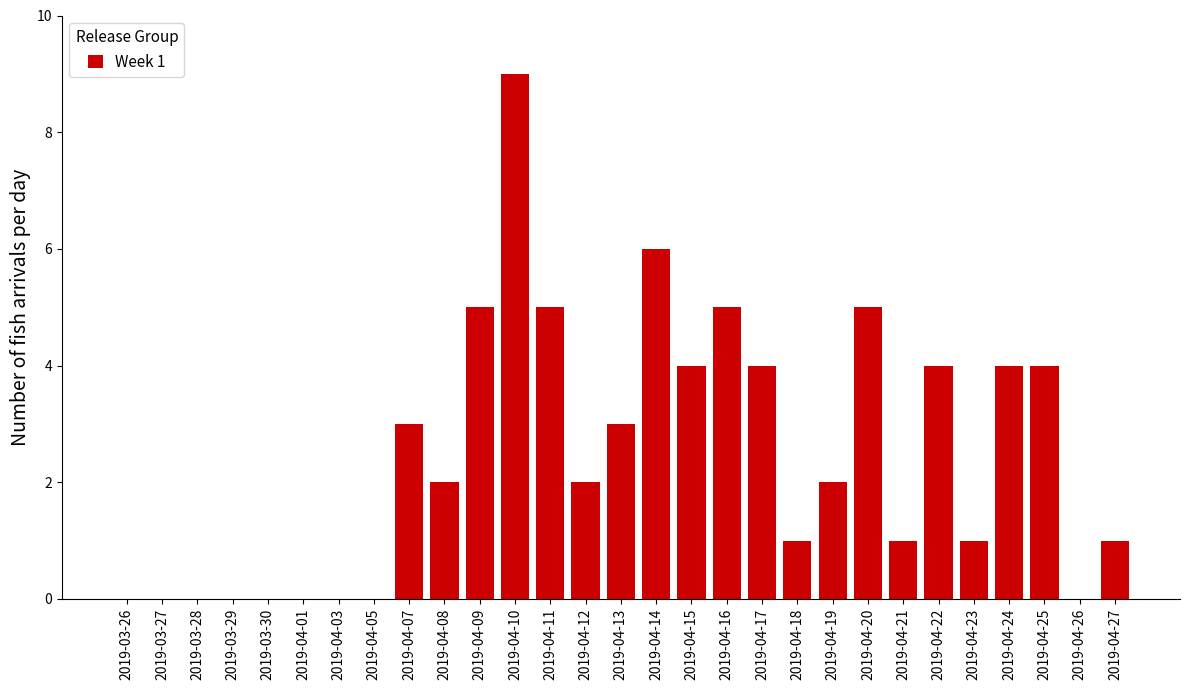

What is the greatest value displayed?

9